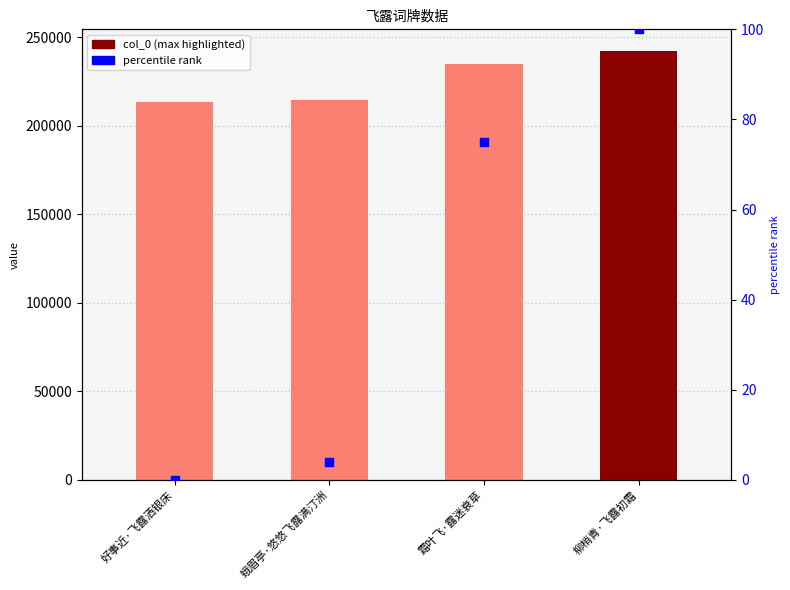

Which series has the largest Y range (max minus min)?

col_0